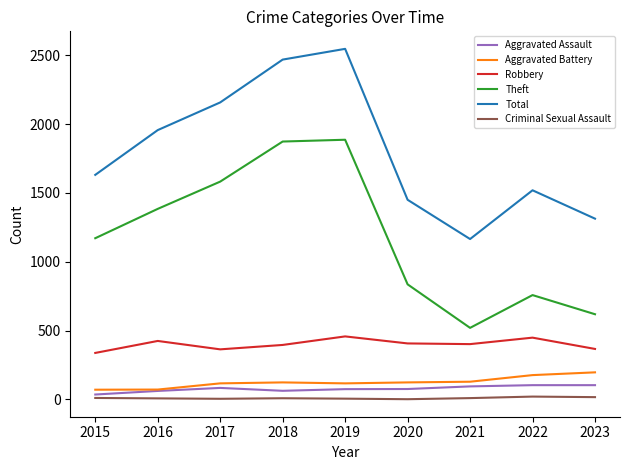

The value of Total at 2015 is 1631. True or false?

True